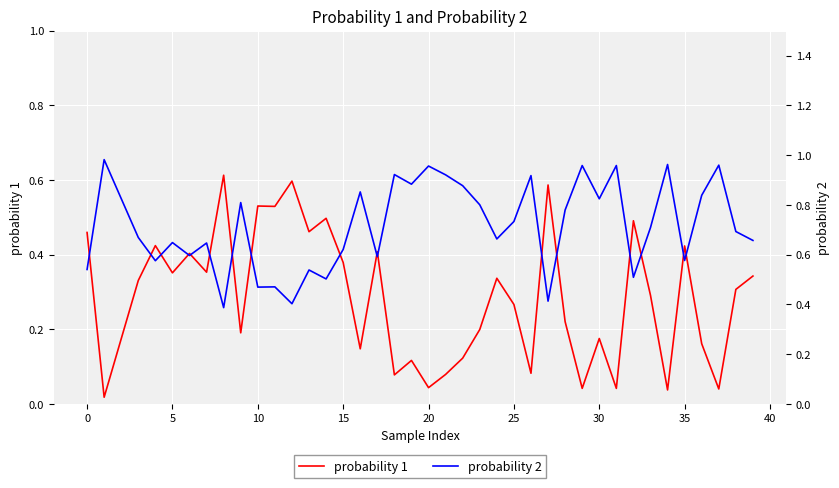

At which category is the sum across all series the highest?

30